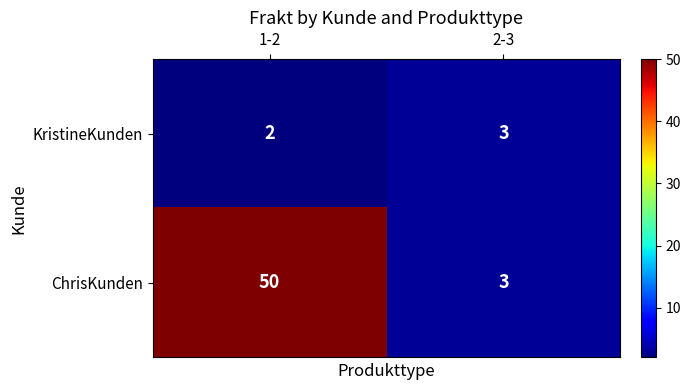

Where is KristineKunden nearest to the value 2?

1-2